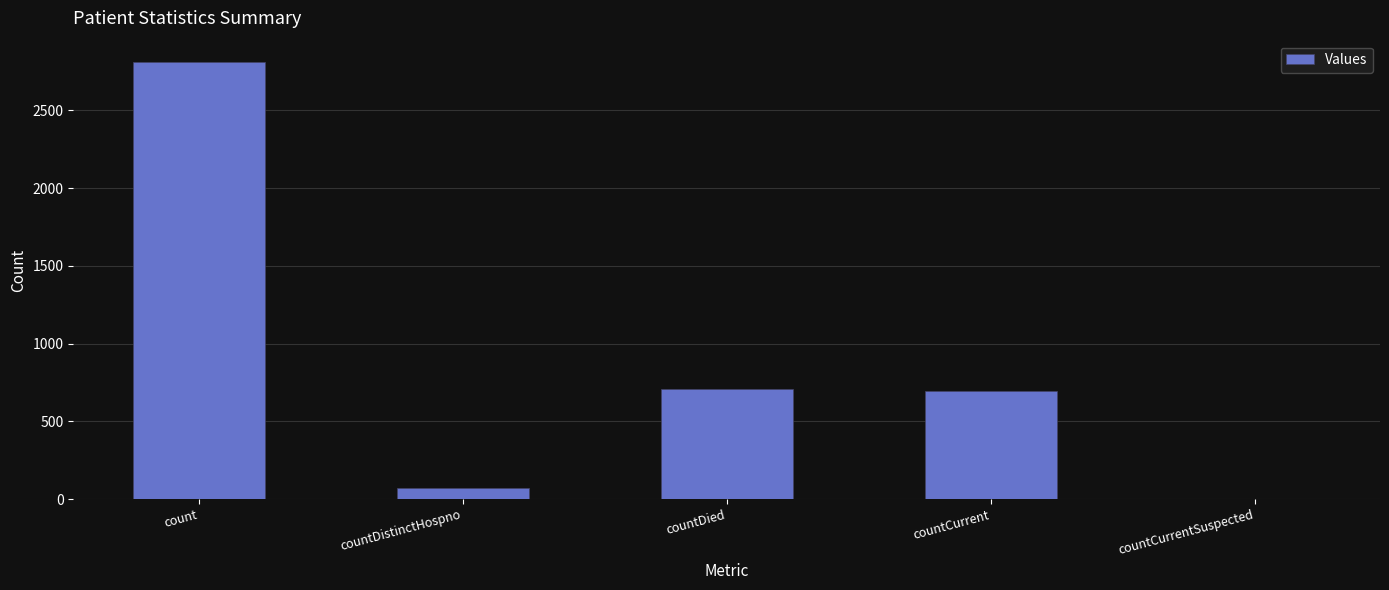

Is it true that the value at count is 2807?

True